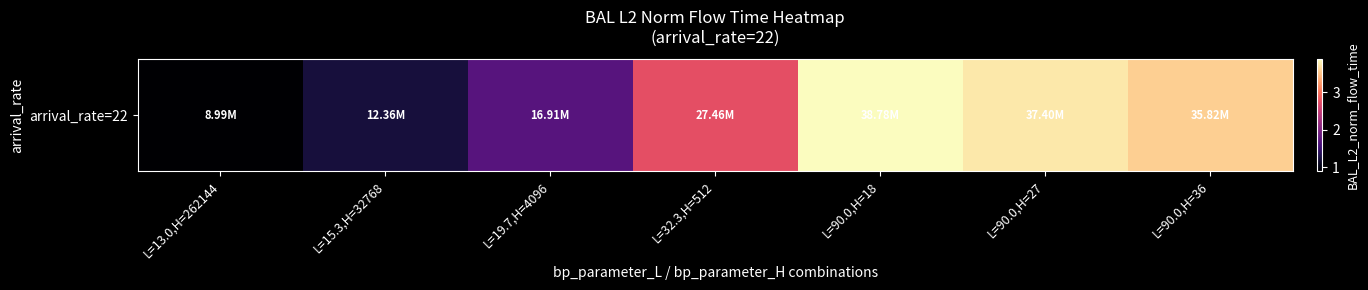

How many data points does each series have?

7